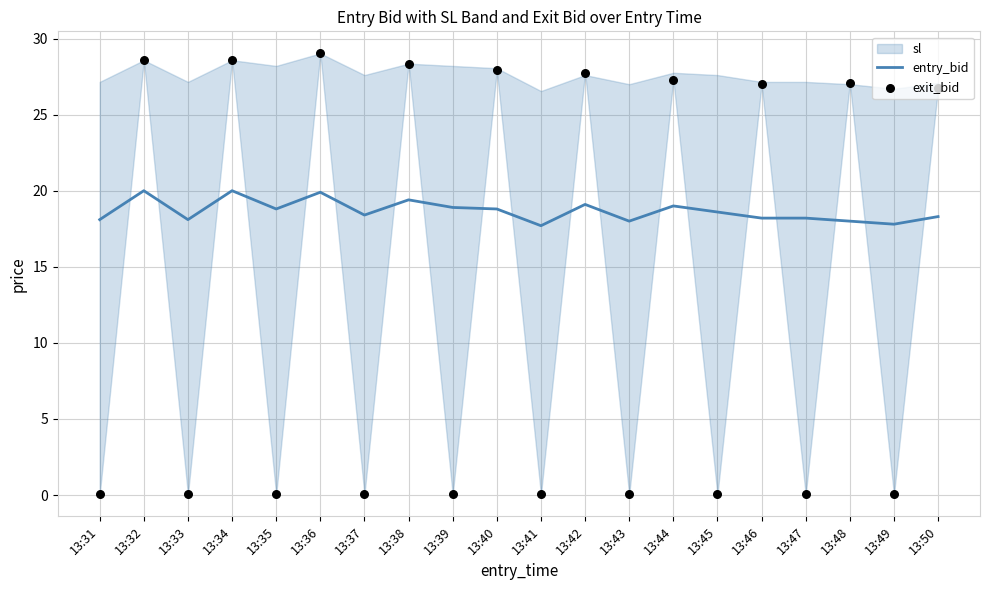

At which category is the sum across all series the highest?

13:36